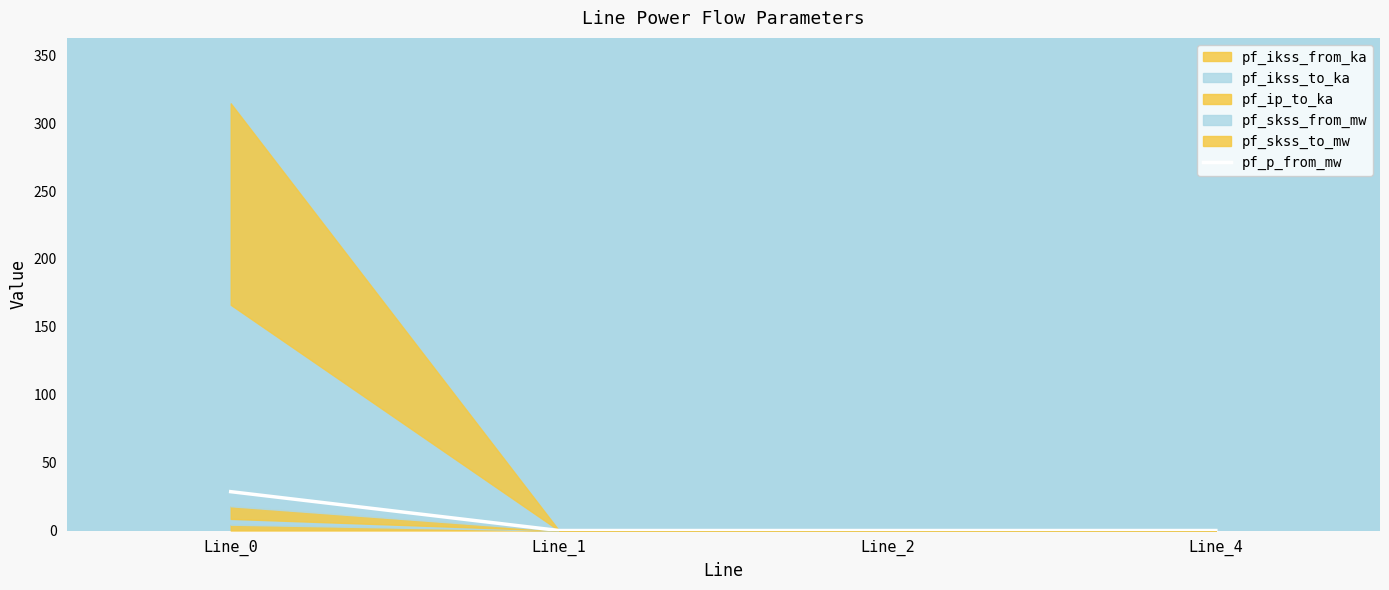

Which has a higher value, Line_4 or Line_1?

Line_4